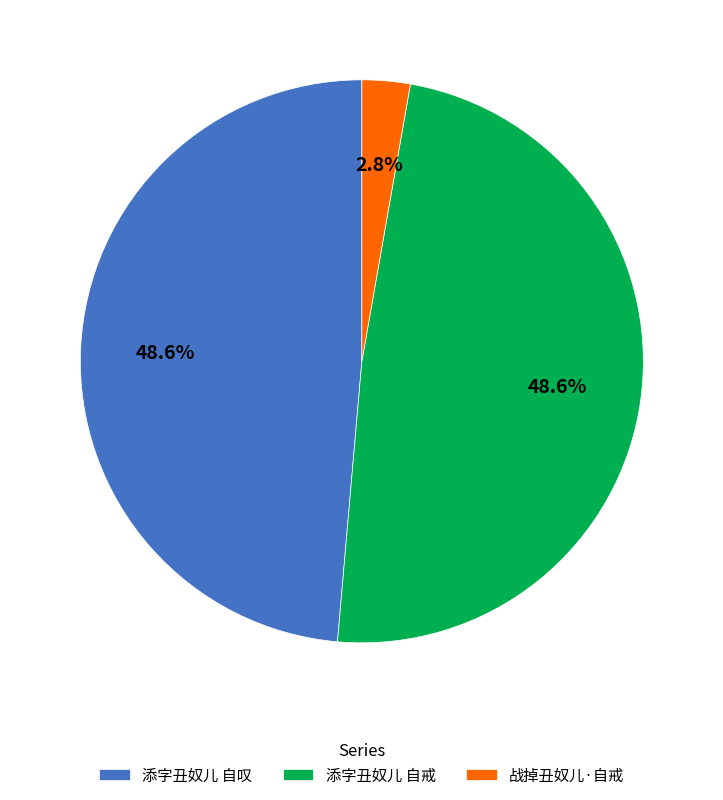

To the nearest percent, what is the combined percentage of 添字丑奴儿 自叹 and 添字丑奴儿 自戒?

97%